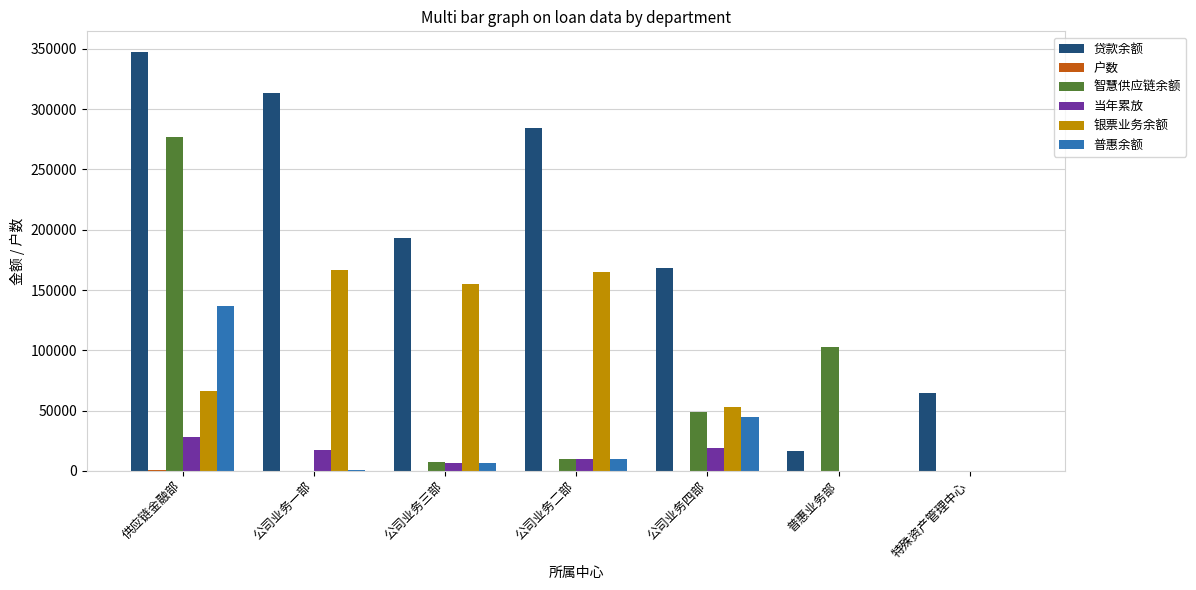

Which category has the highest value across all series?

供应链金融部